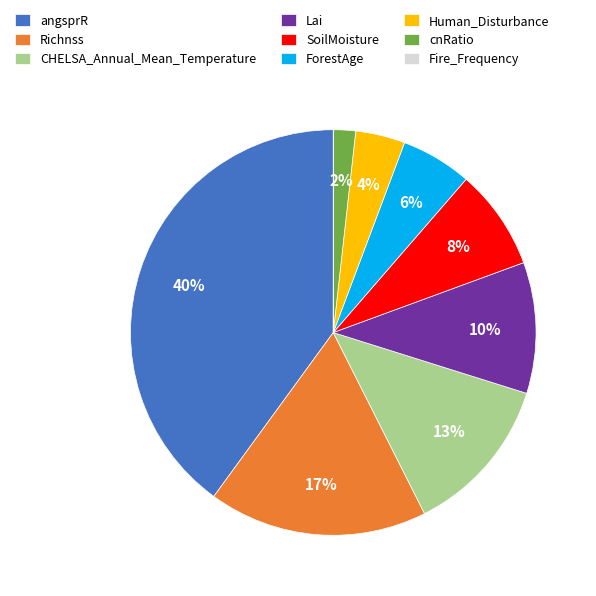

To the nearest percent, what is the difference between the largest and smallest slice percentages?

40%